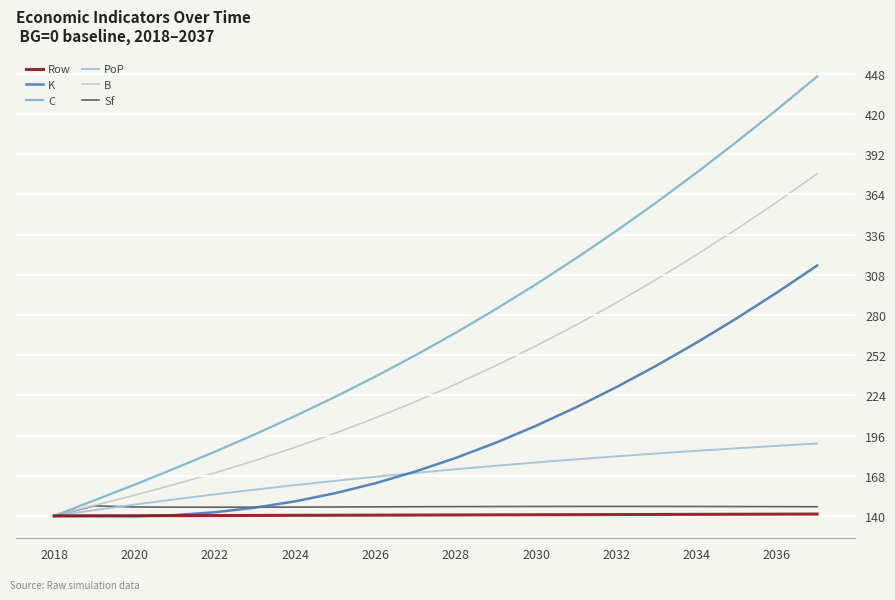

Which series has the largest total across all categories?

C